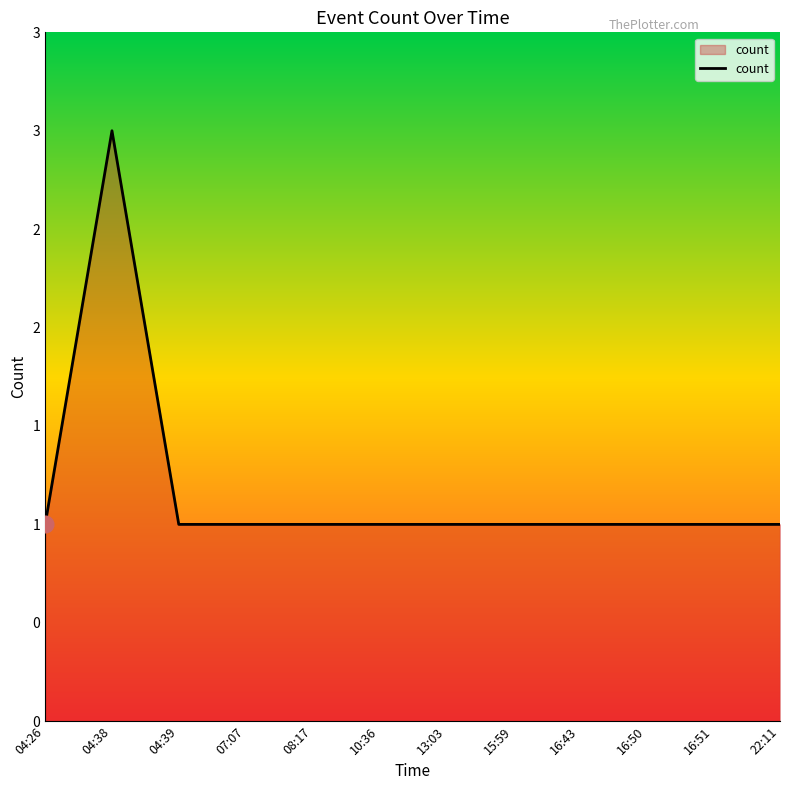

Is it true that the value at 22:11 is 1?

False